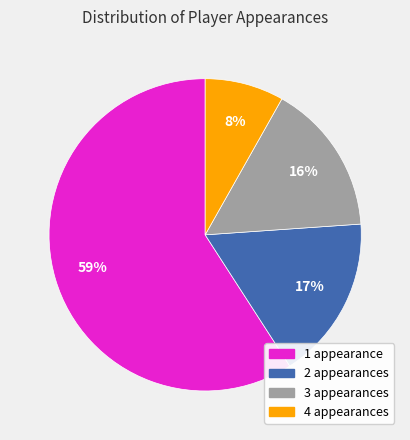

Is there a majority slice in this chart?

Yes